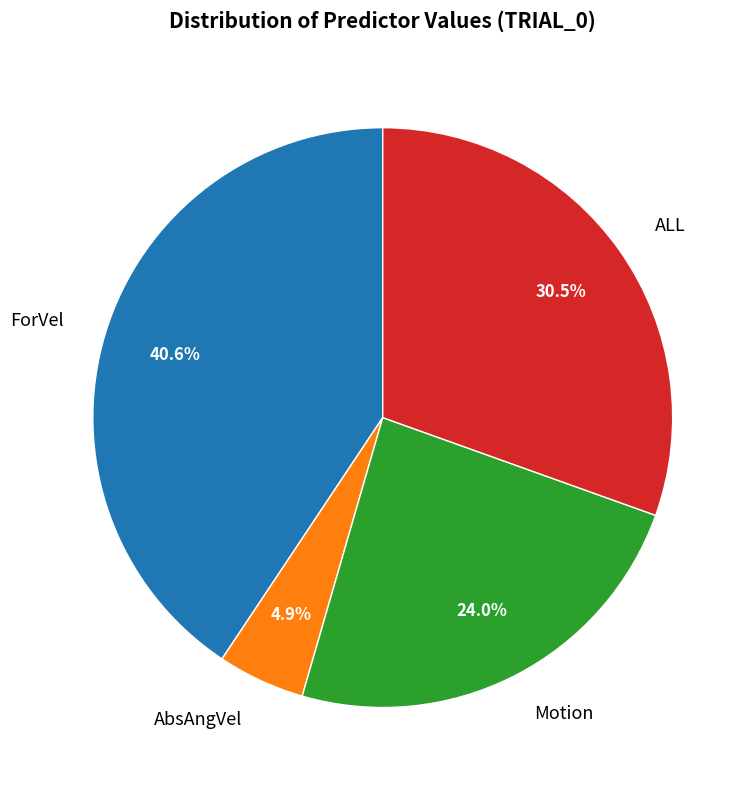

What is the total percentage of Motion and ALL?

54.5%